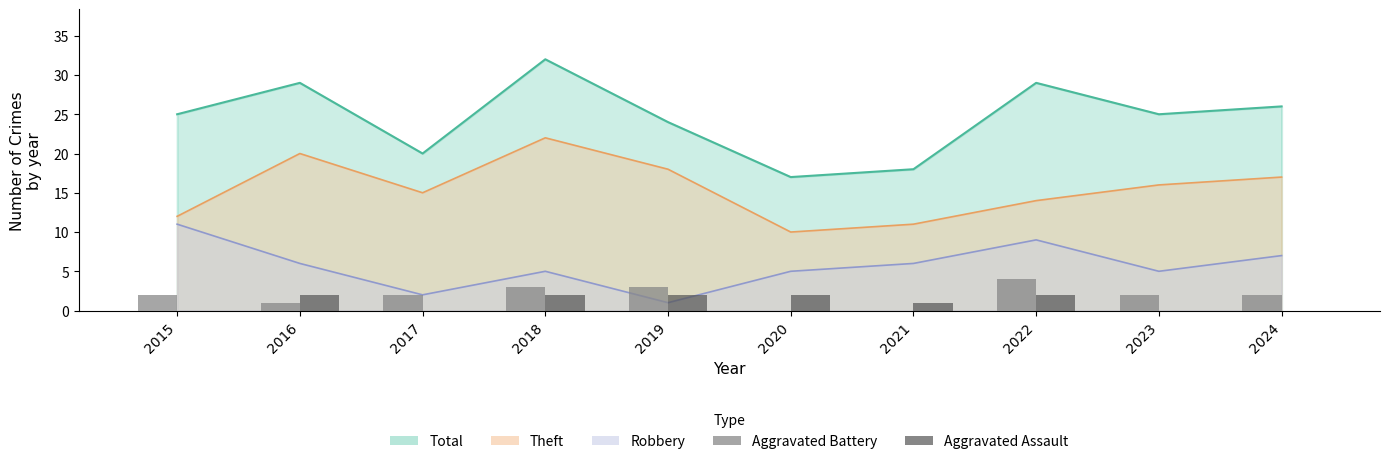

Which category has the lowest value across all series?

2020